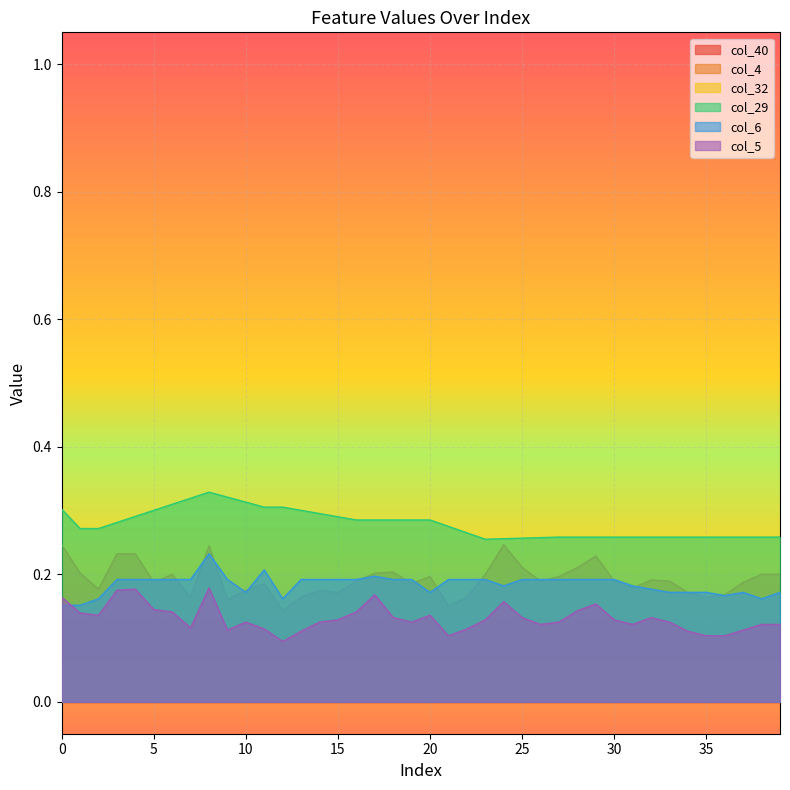

What is the difference between the second highest and minimum values in the col_5 series?

0.1